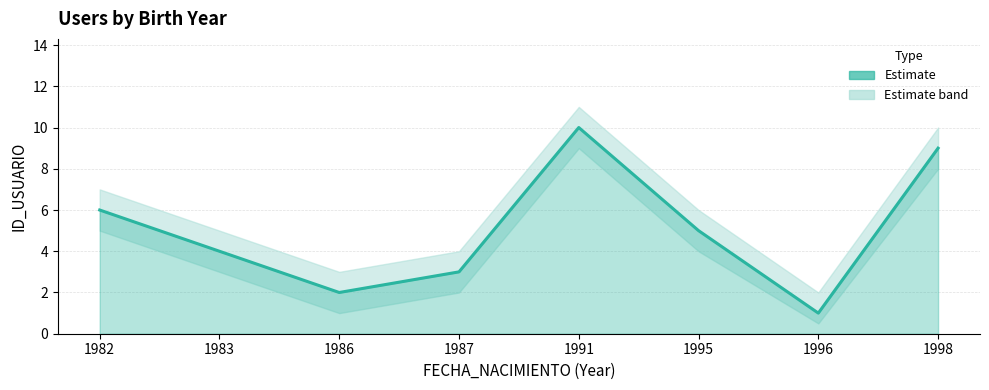

How many points are higher than both their immediate neighbors (excluding endpoints)?

1